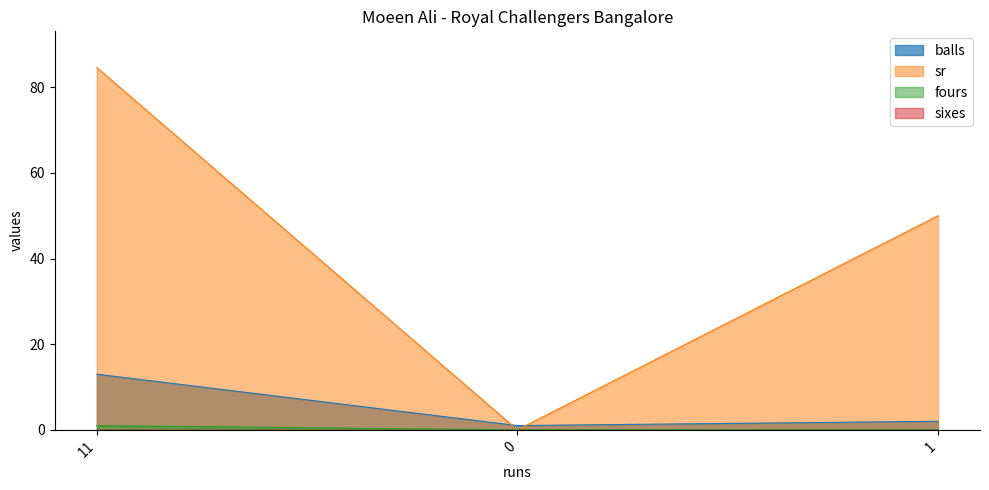

Rank the categories by sr value from lowest to highest.

0, 1, 11